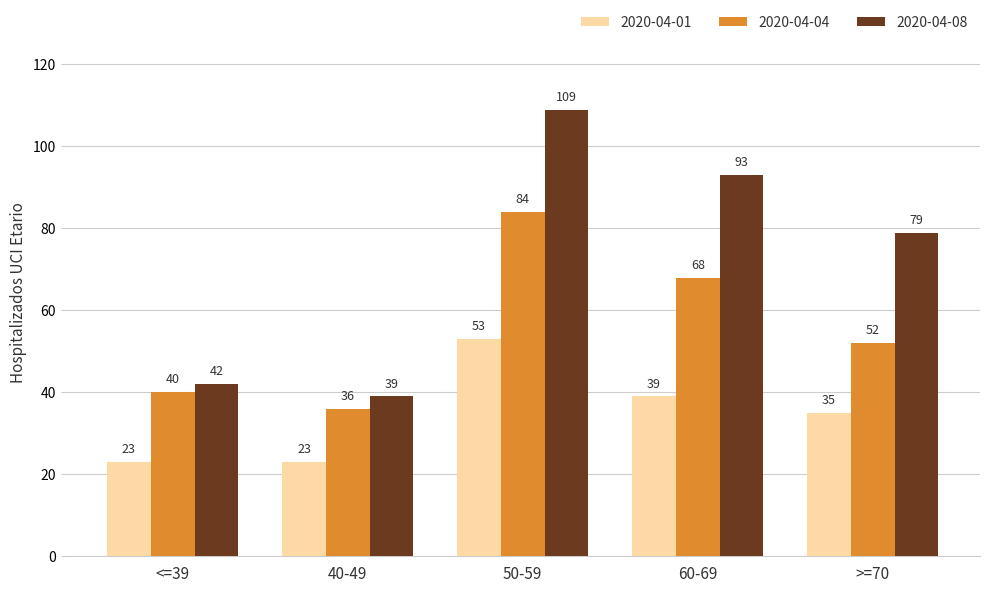

Count the 2020-04-01 values in the range 23 to 39.

4